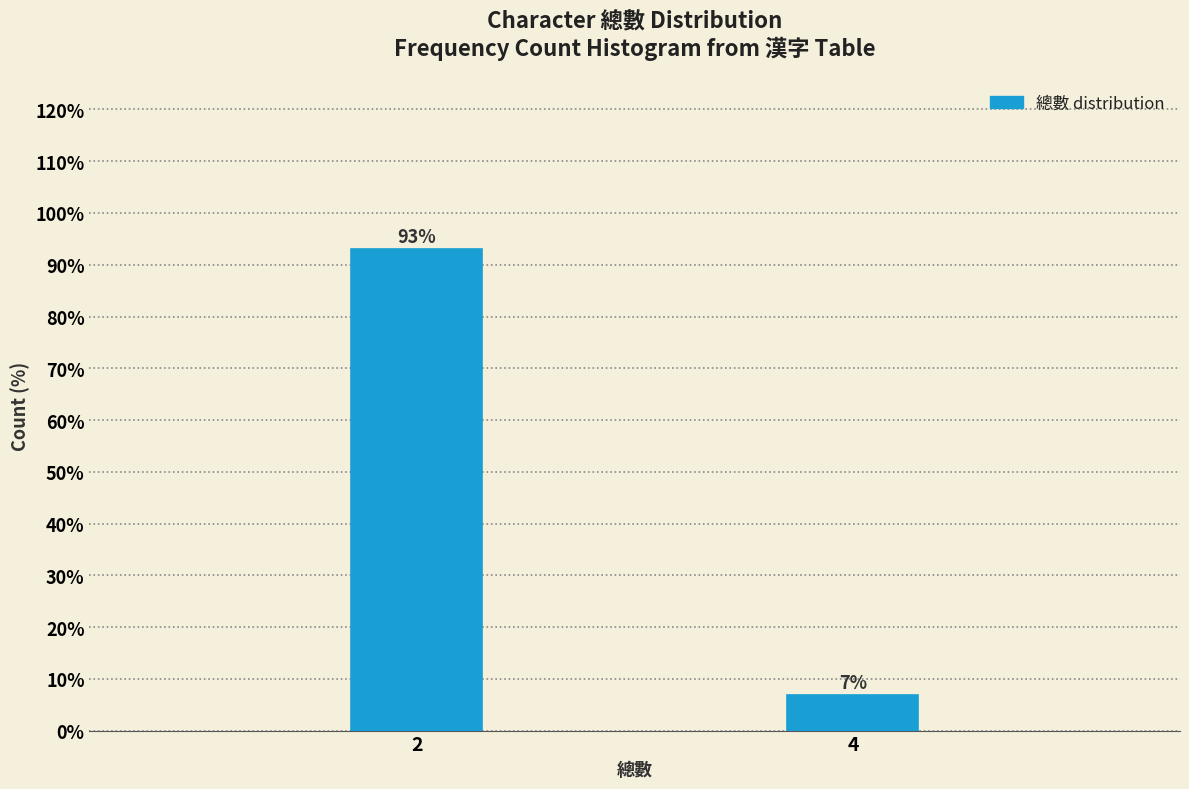

What is the value of the 2nd bar from the left?

6.9